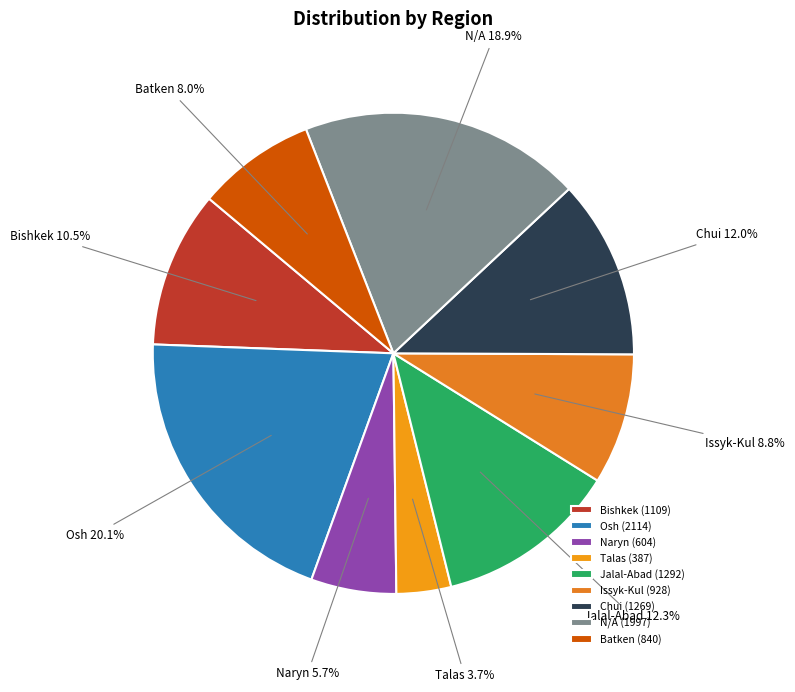

How much of the chart is everything except Naryn?

94.3%